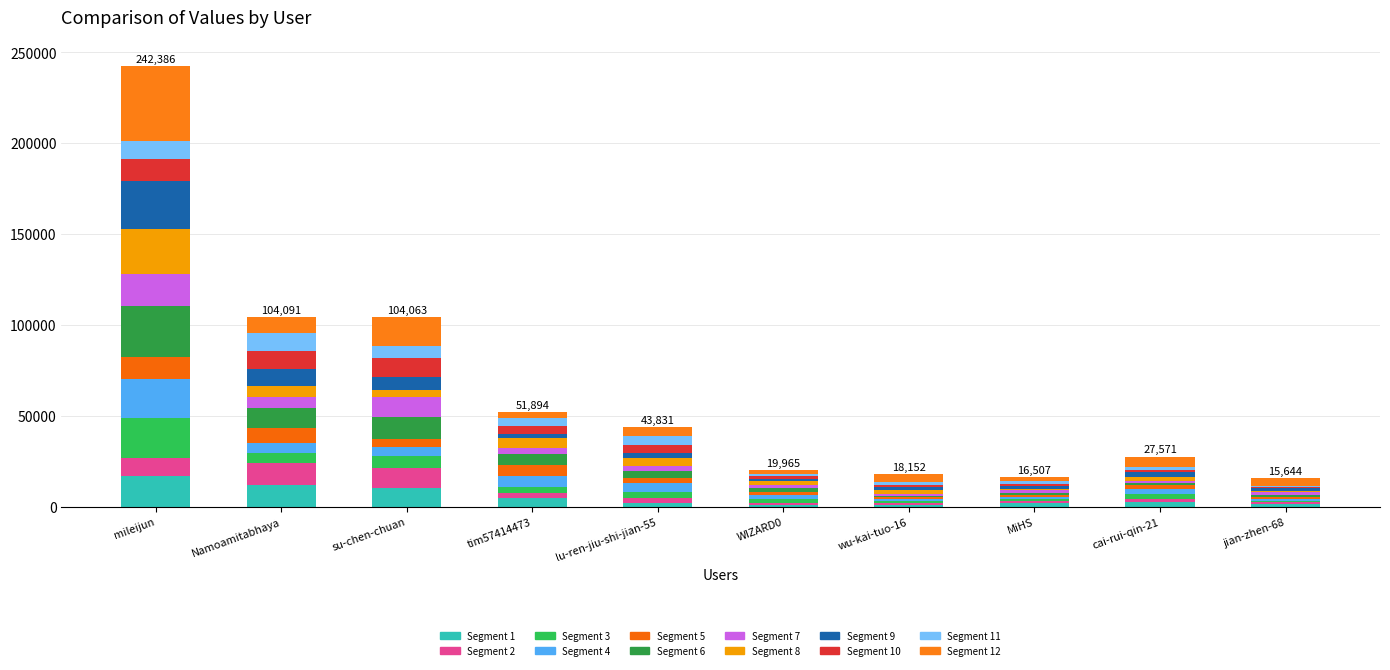

How many categories are shown in the chart?

10